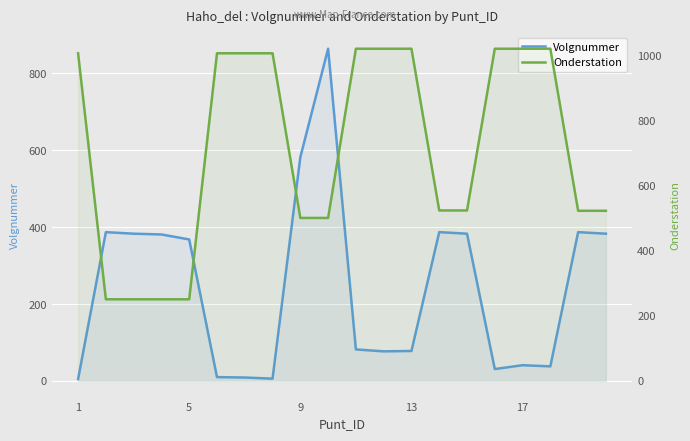

What is the highest value of the Onderstation series?

1021